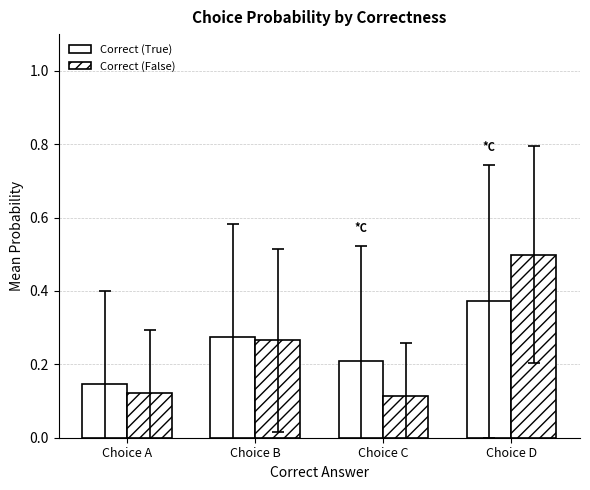

What is the lowest value of the Correct (True) series?

0.1